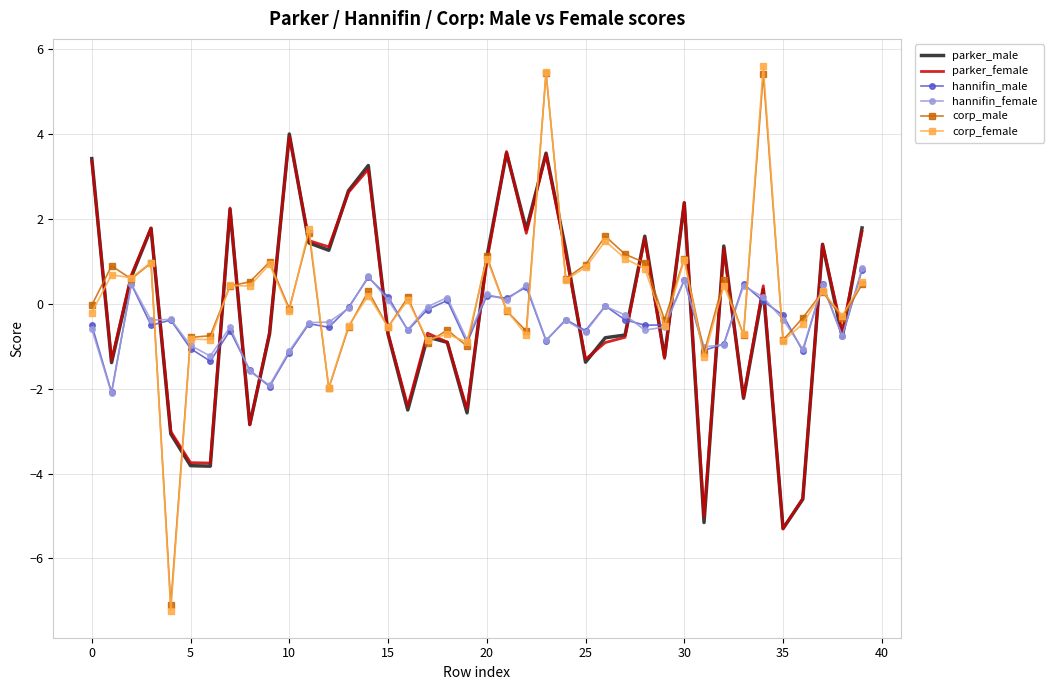

Which series has the largest range (max minus min)?

corp_female